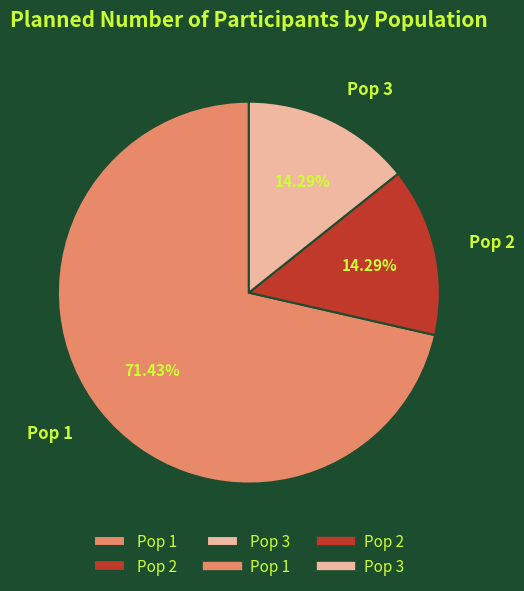

Which slice represents more than half of the pie?

Pop 1